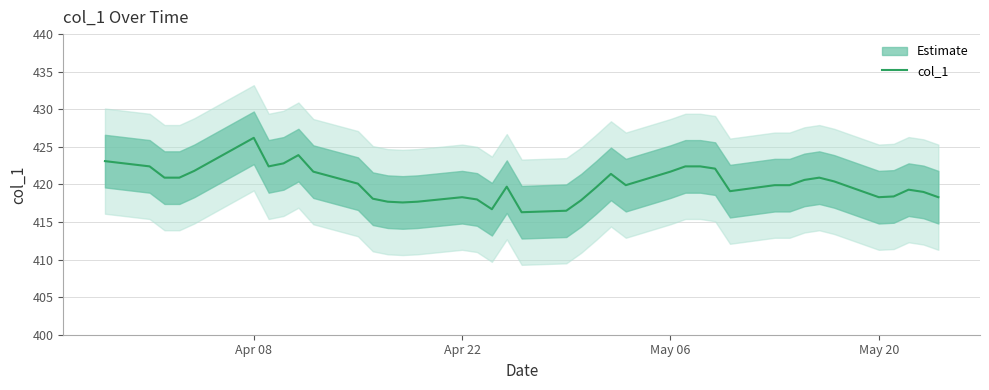

What is the maximum value for col_1?

426.2